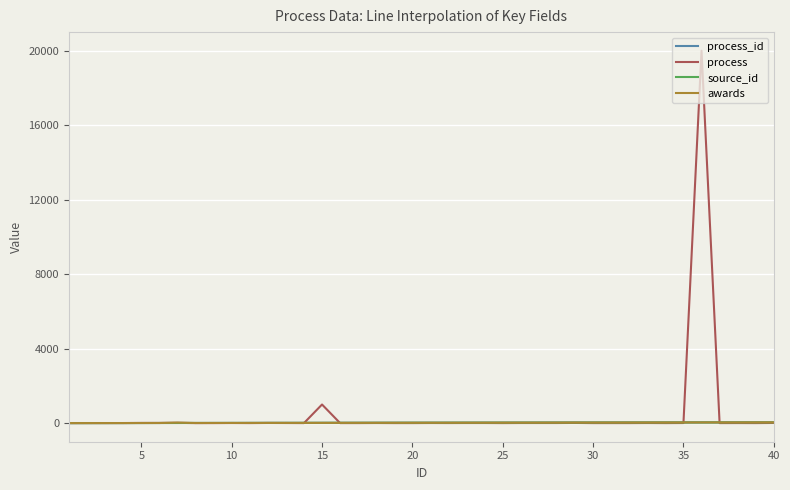

Is this an area chart (filled region under the line)?

No